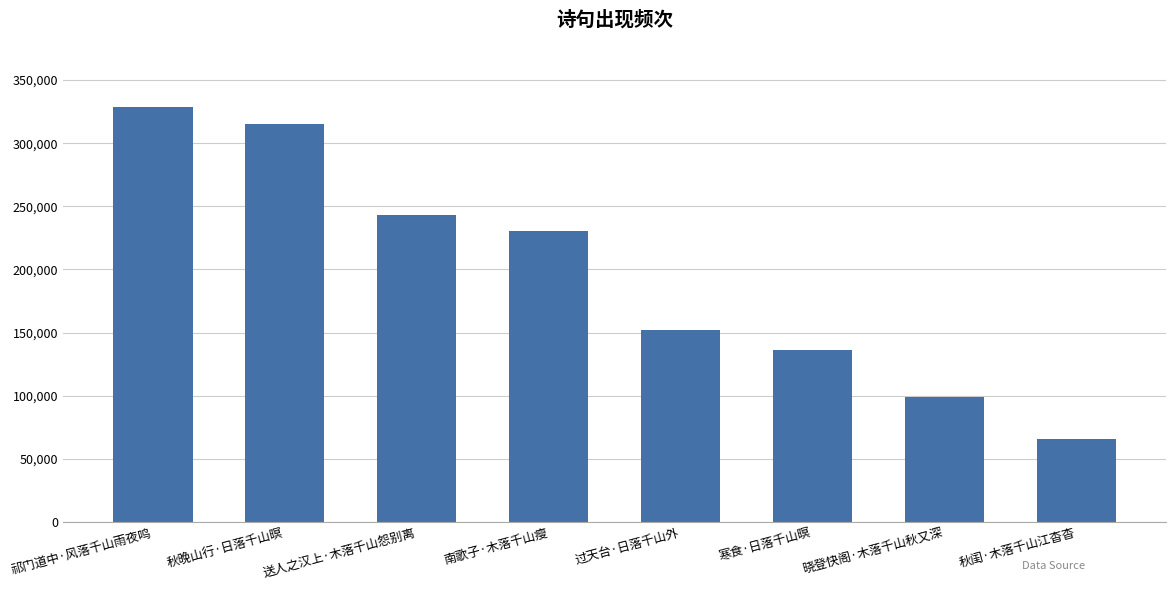

At which label is the value closest to 197115?

南歌子·木落千山瘦